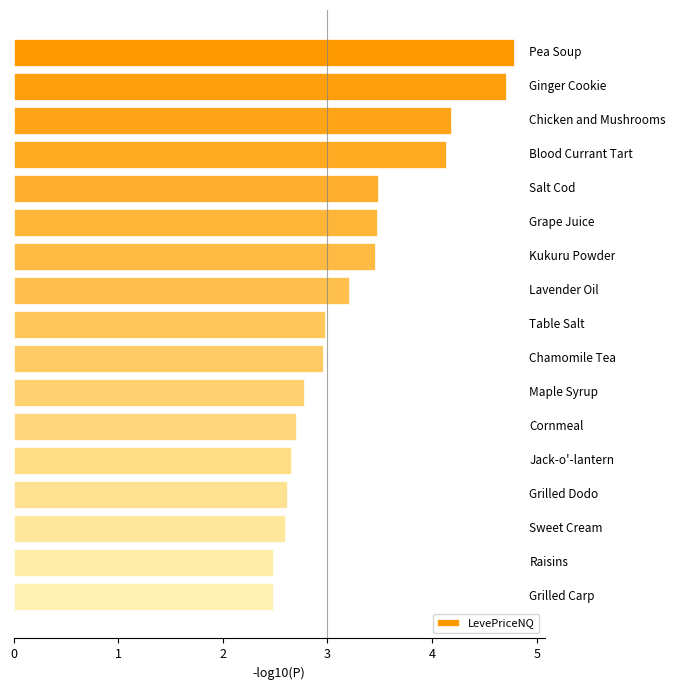

What is the difference between the maximum and minimum values?

2.3